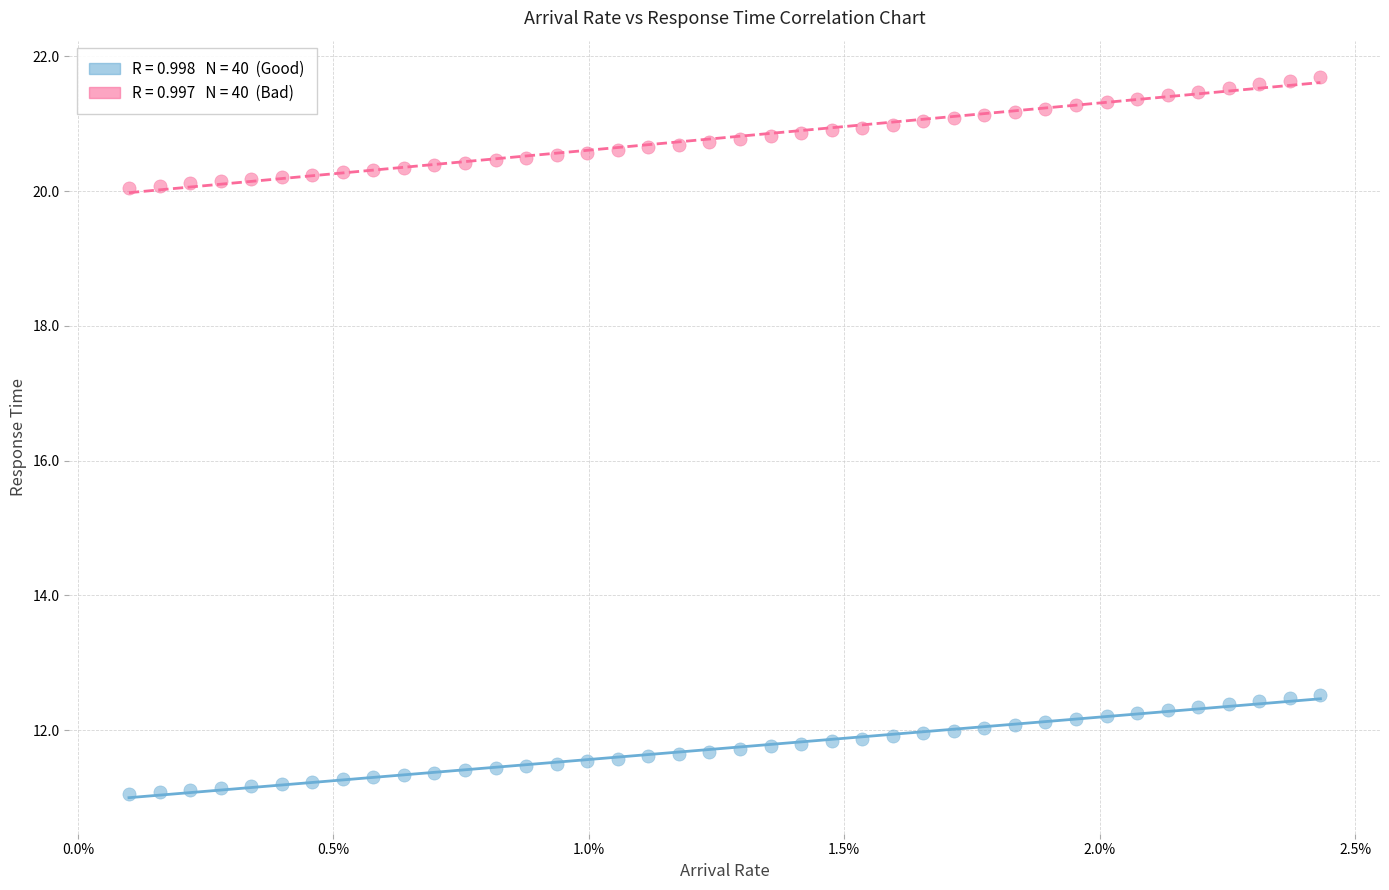

Across all data points, what is the range of Y values (max minus min)?

10.6